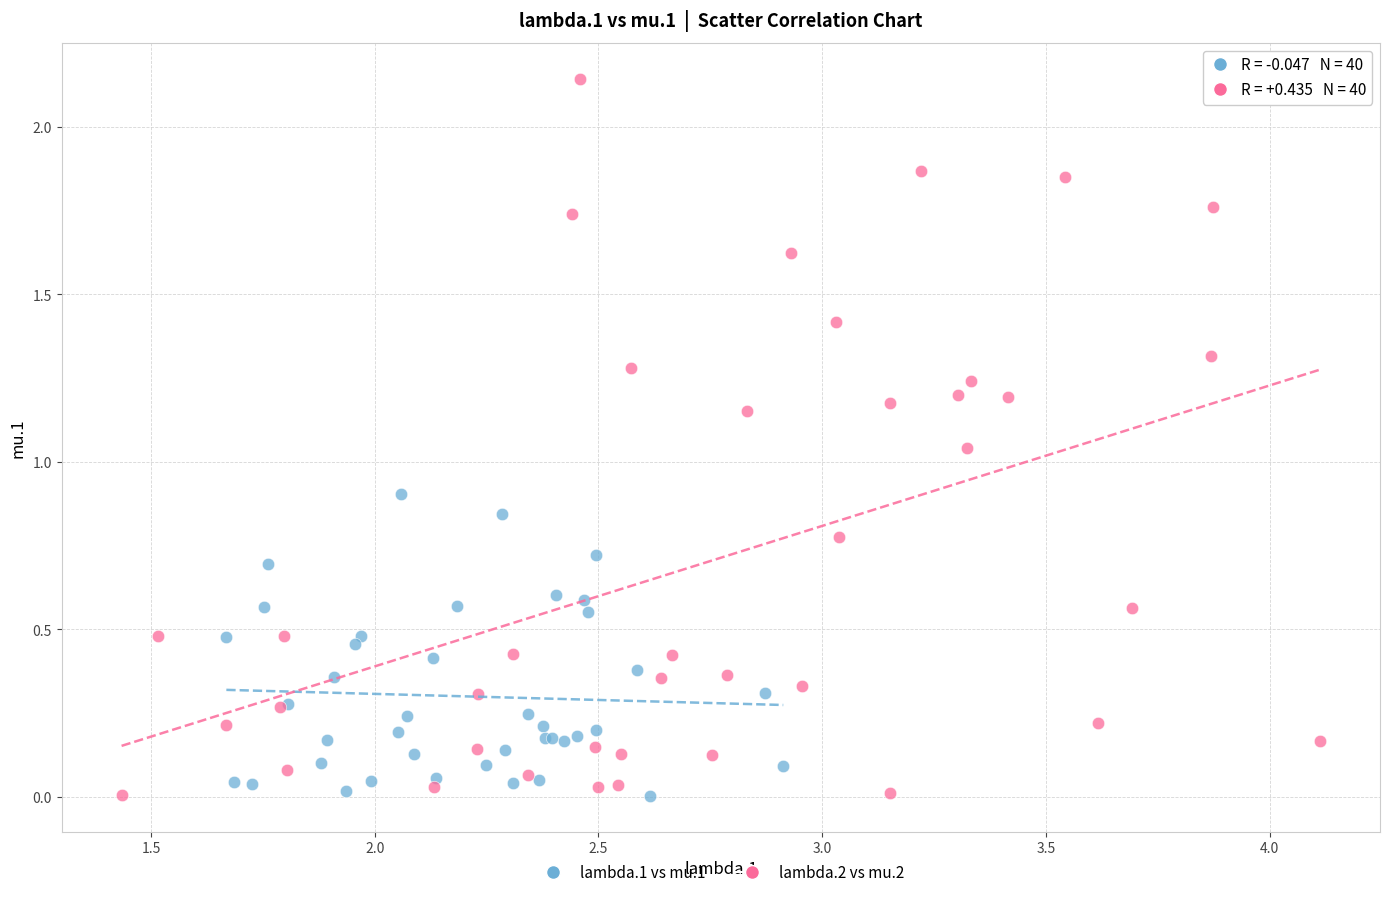

Which series contains the highest Y value?

lambda.2 vs mu.2